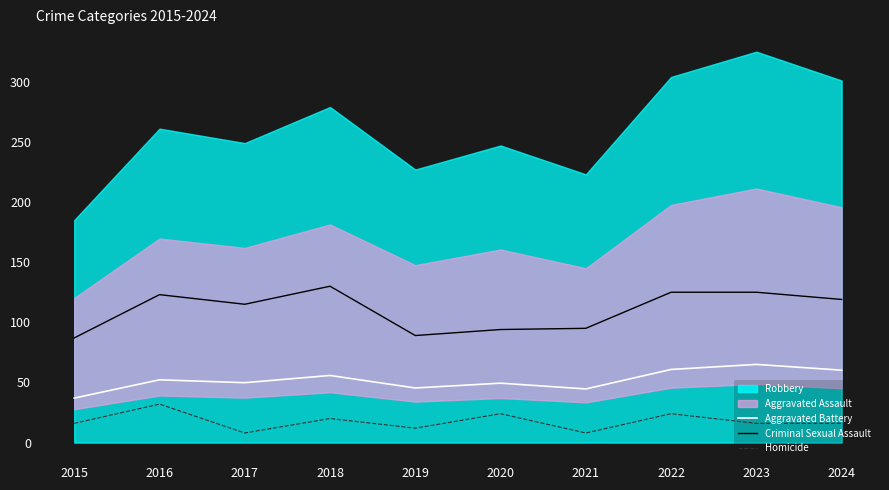

True or false: Homicide and Criminal Sexual Assault intersect in this chart.

False